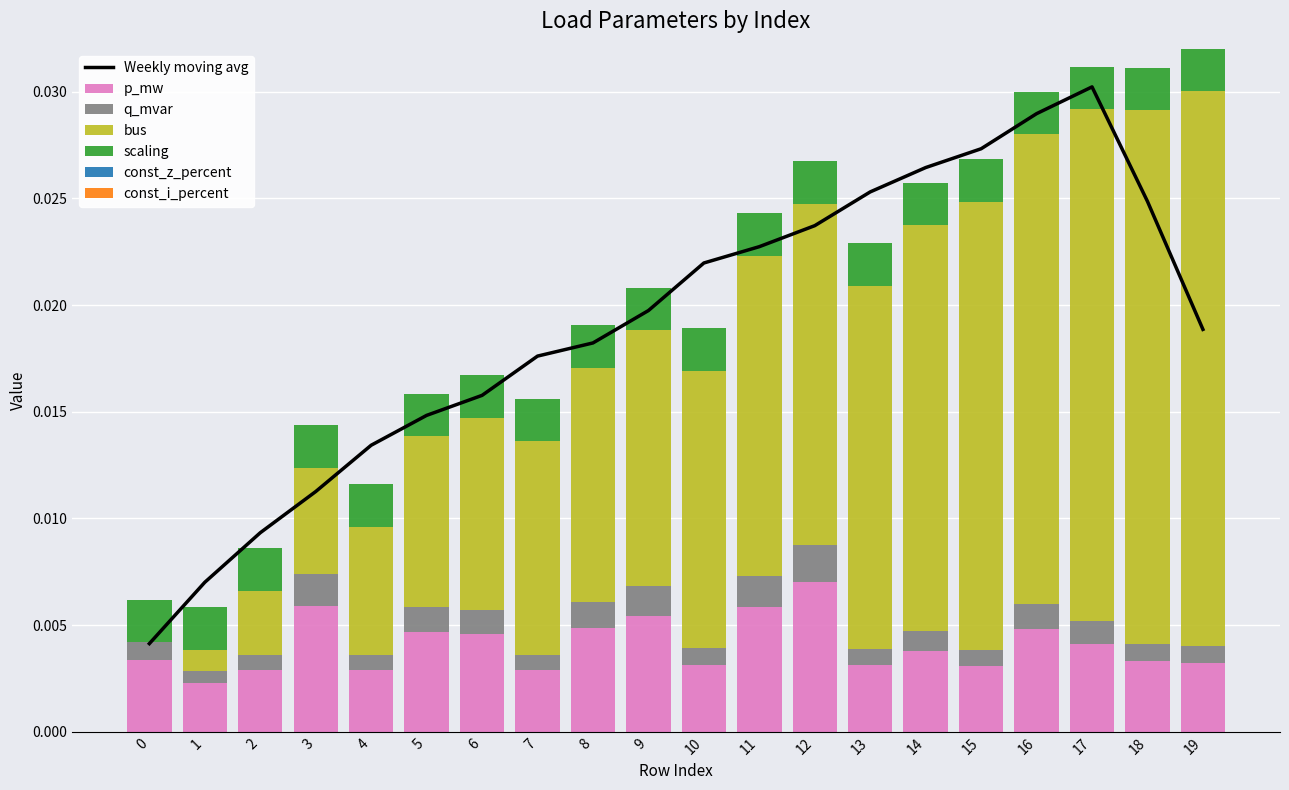

At which label does p_mw reach its peak?

12